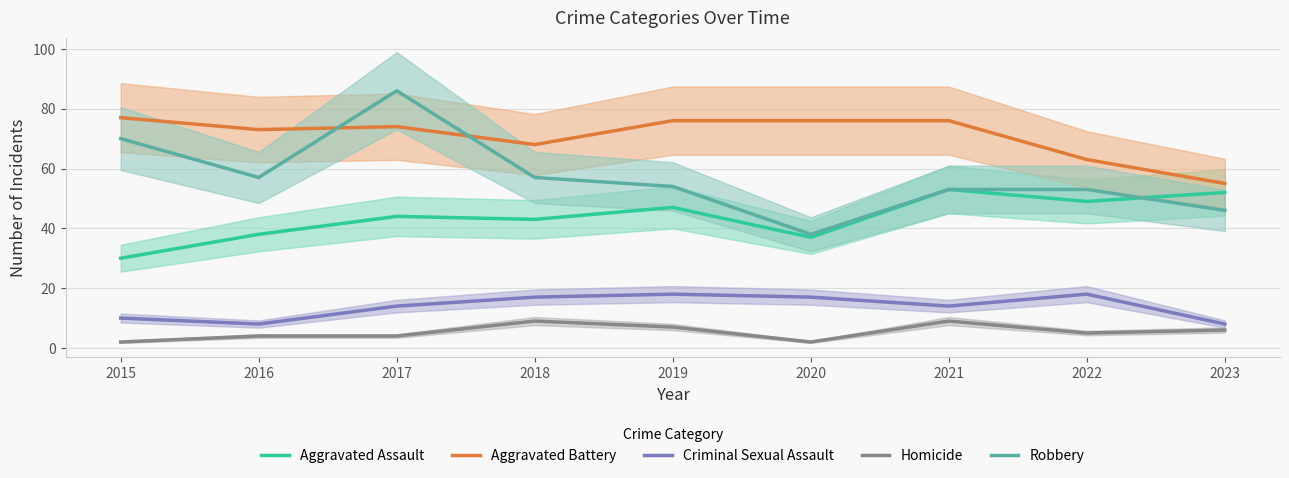

Which label corresponds to the smallest value in the chart?

2015